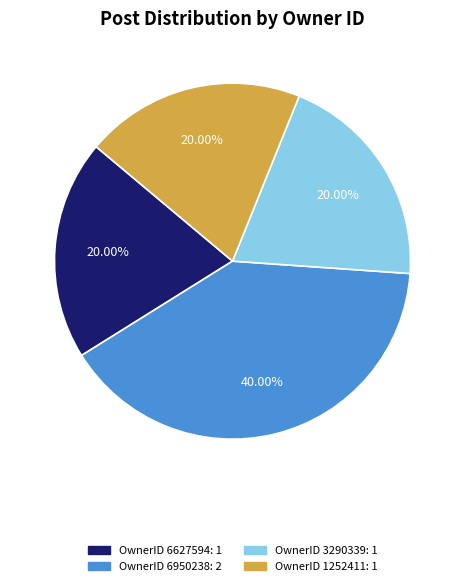

How many slices are in this pie chart?

4